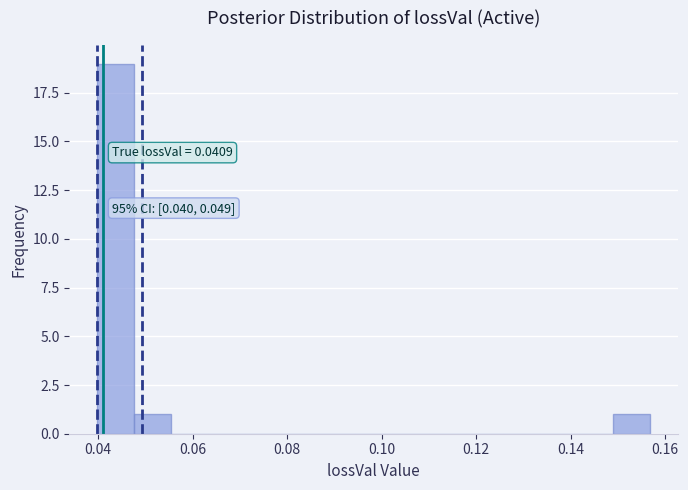

Read against the x-axis, roughly where is the centre of the tallest bar?

0.044